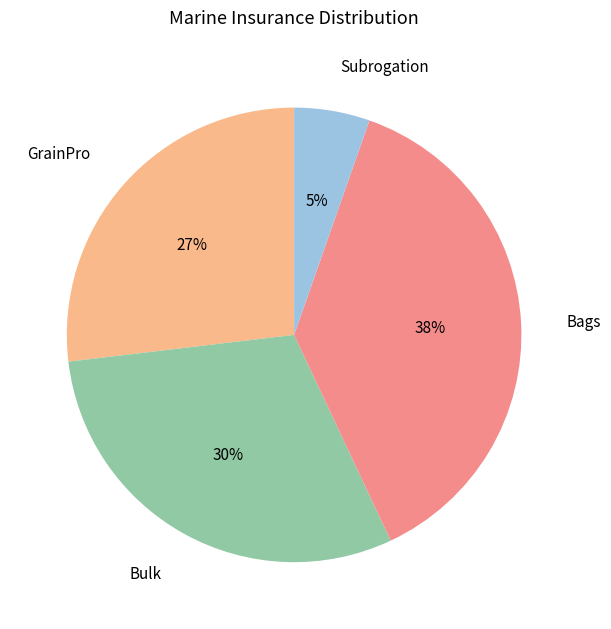

Is the sum of Bulk and Bags greater than half?

Yes